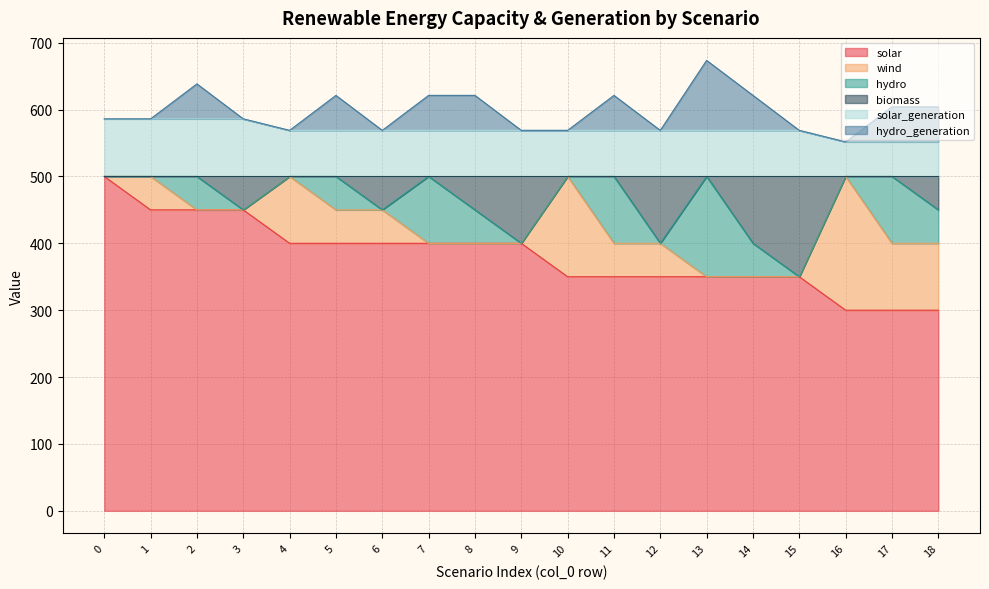

The value of solar at 6 is 400.0. True or false?

True